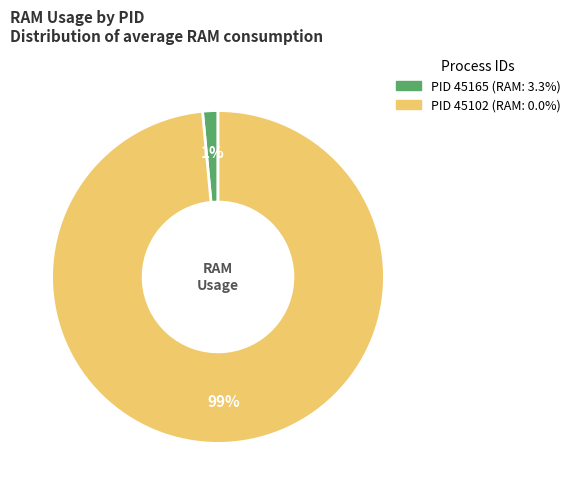

Does any single category account for the majority?

Yes